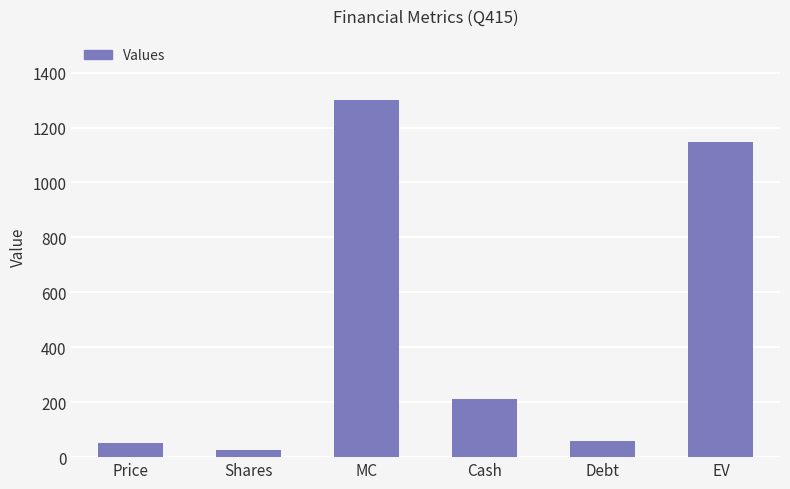

Which label corresponds to the smallest value in the chart?

Shares